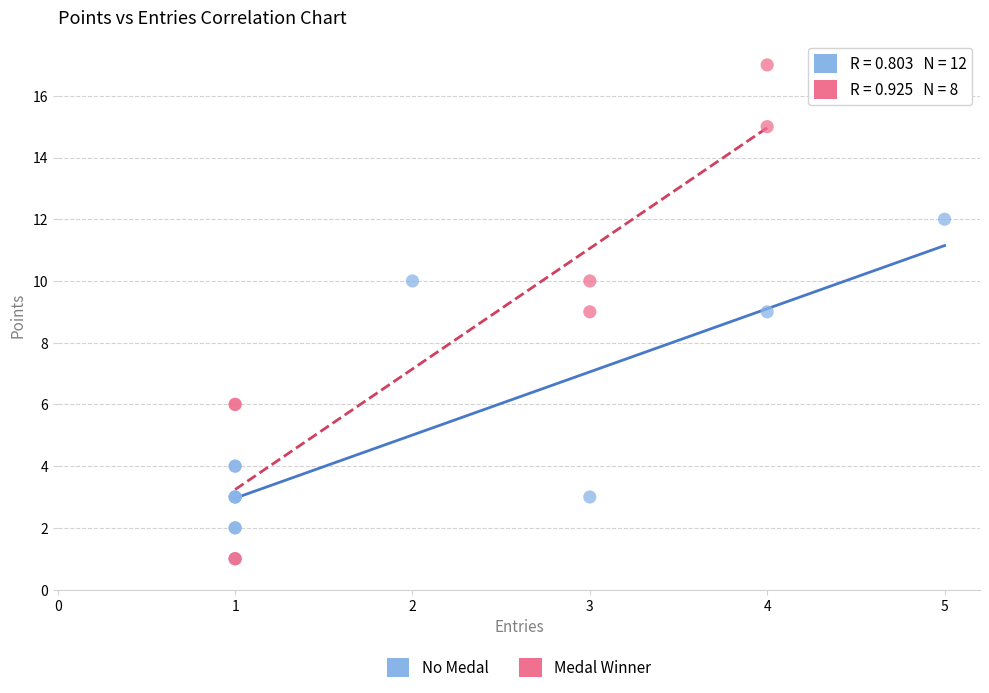

Which series contains the highest Y value?

Medal Winner